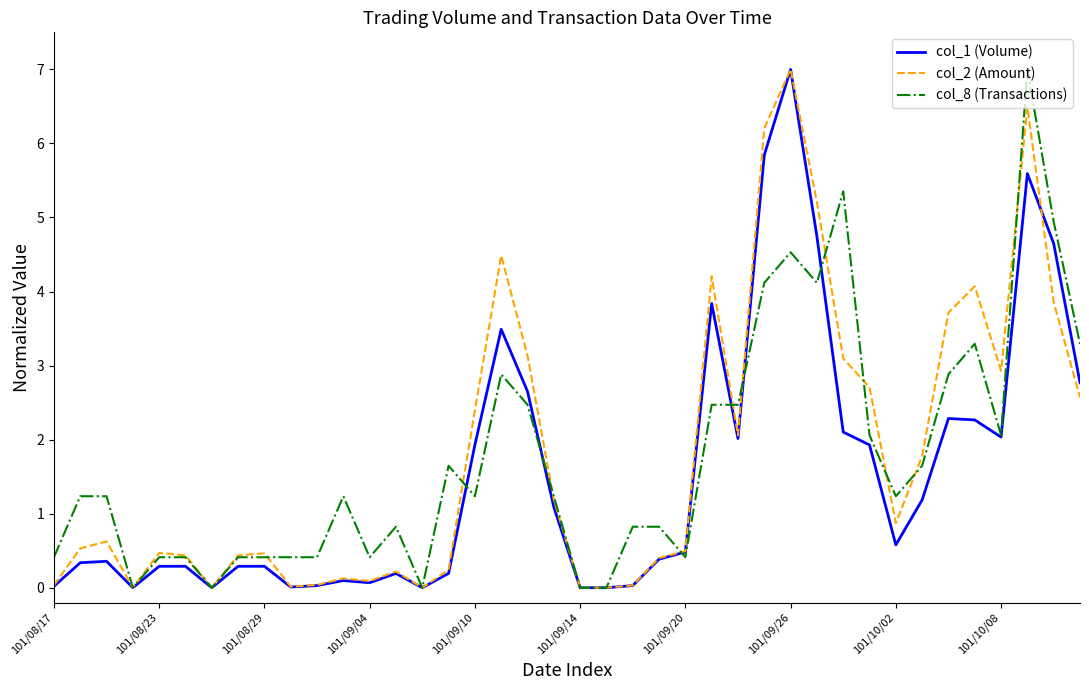

How many interior local peaks does the col_1 (Volume) series have?

8